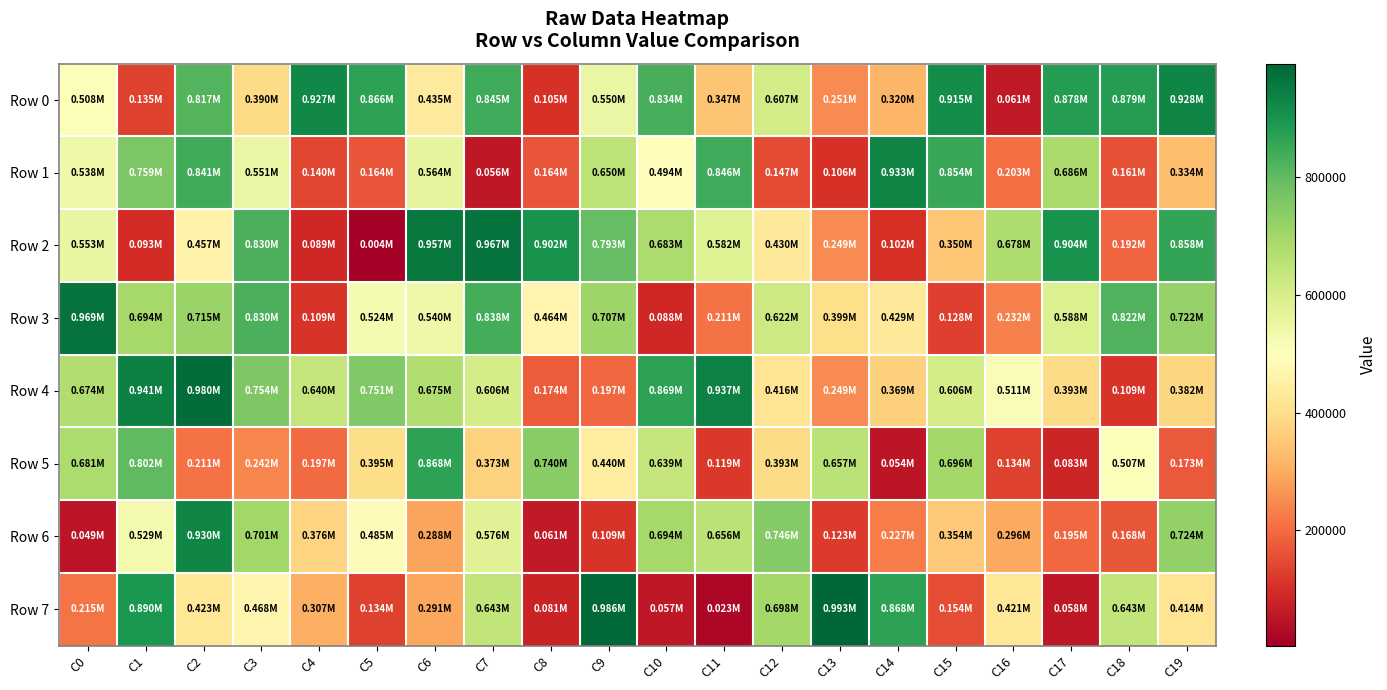

Which series changed the most between C7 and C13?

Row 2